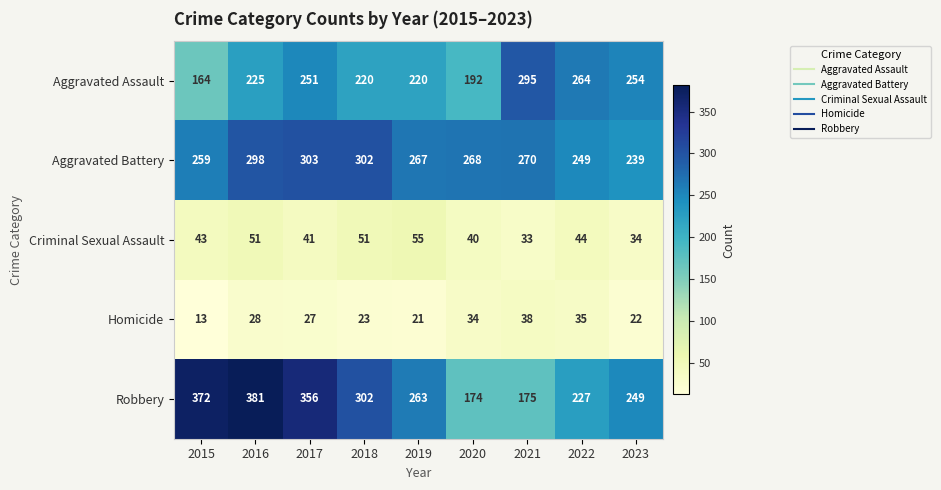

What is the difference between the highest and lowest values at 2022?

229